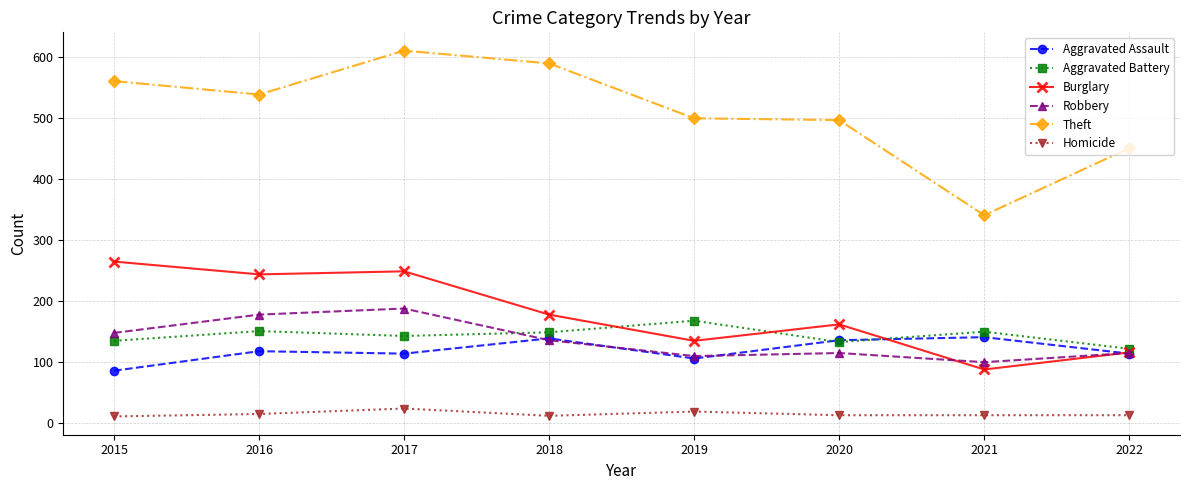

True or false: Burglary has more than 0 points higher than both neighbors.

True